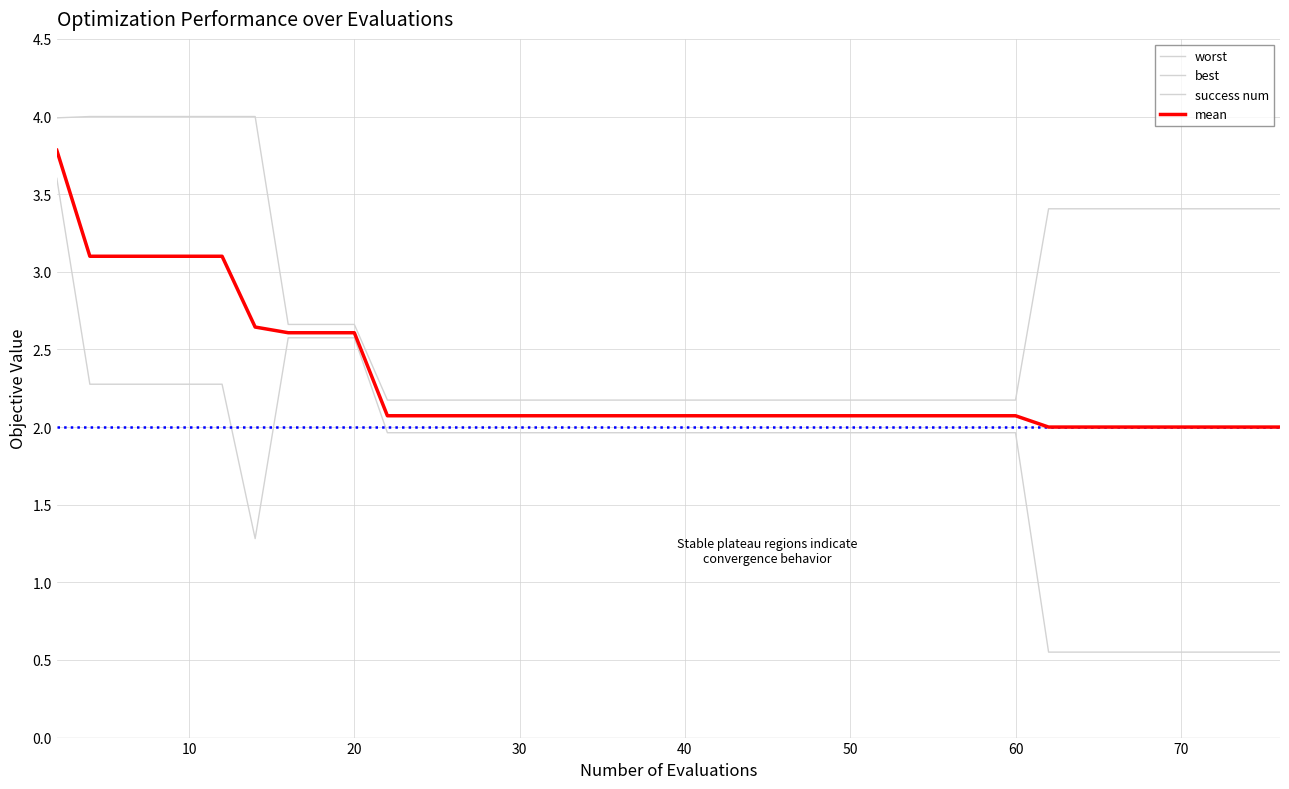

How many distinct data groups are displayed?

4